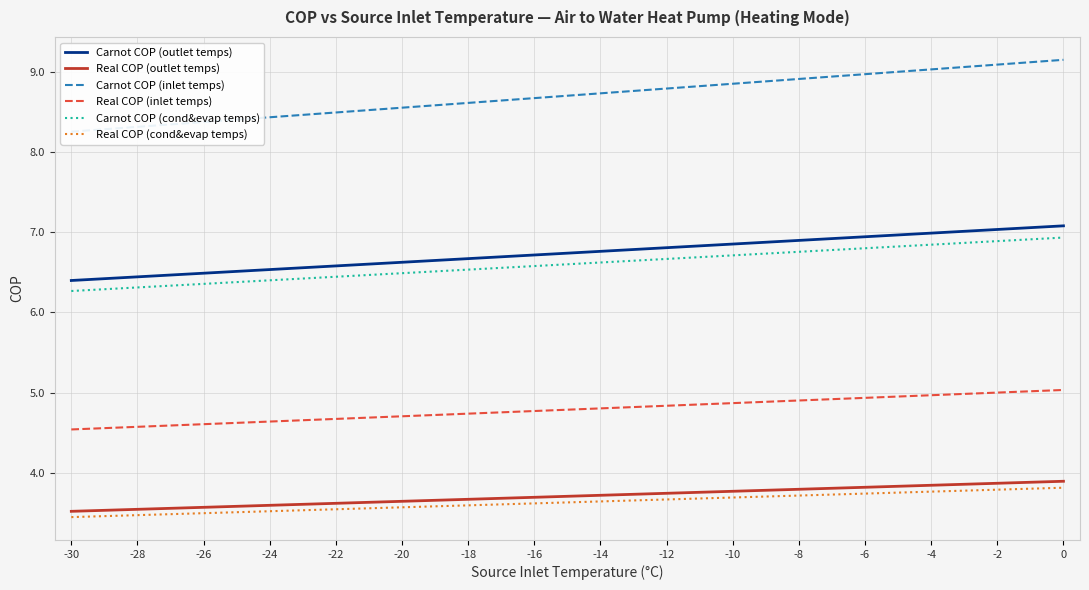

What is the minimum value for Carnot COP (cond&evap temps)?

6.3